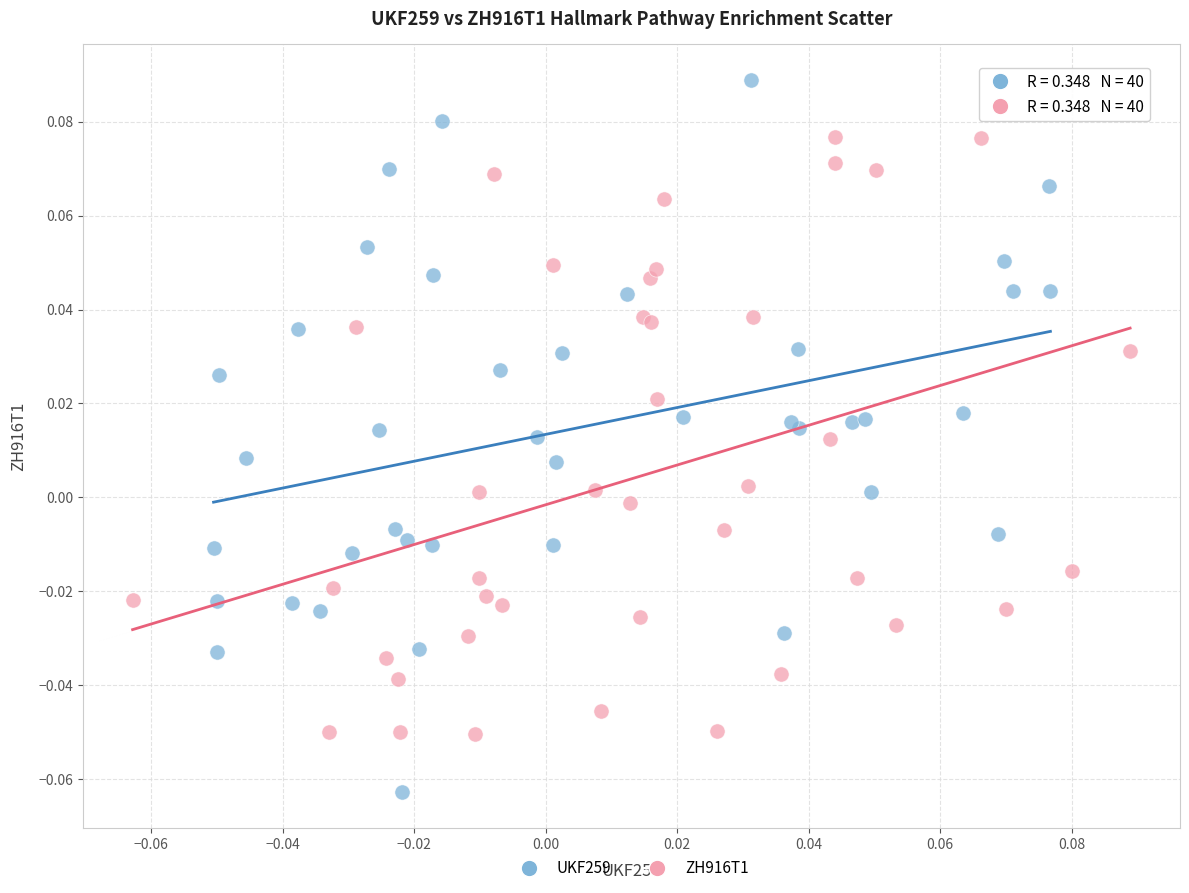

Which series reaches the maximum Y coordinate?

UKF259